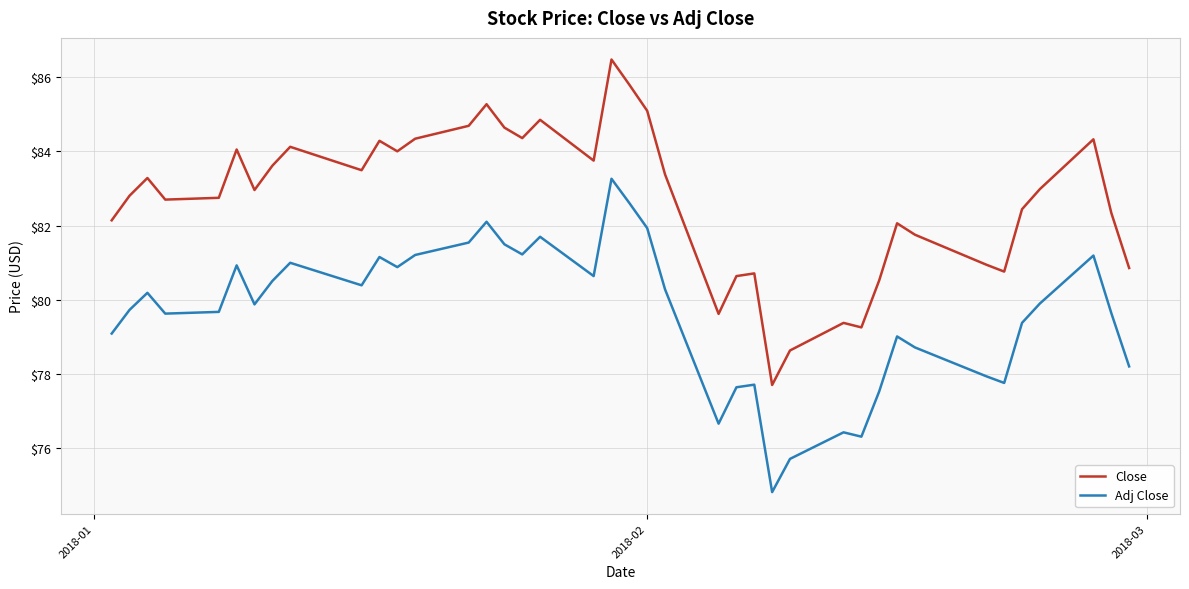

What is the lowest value of the Adj Close series?

74.8